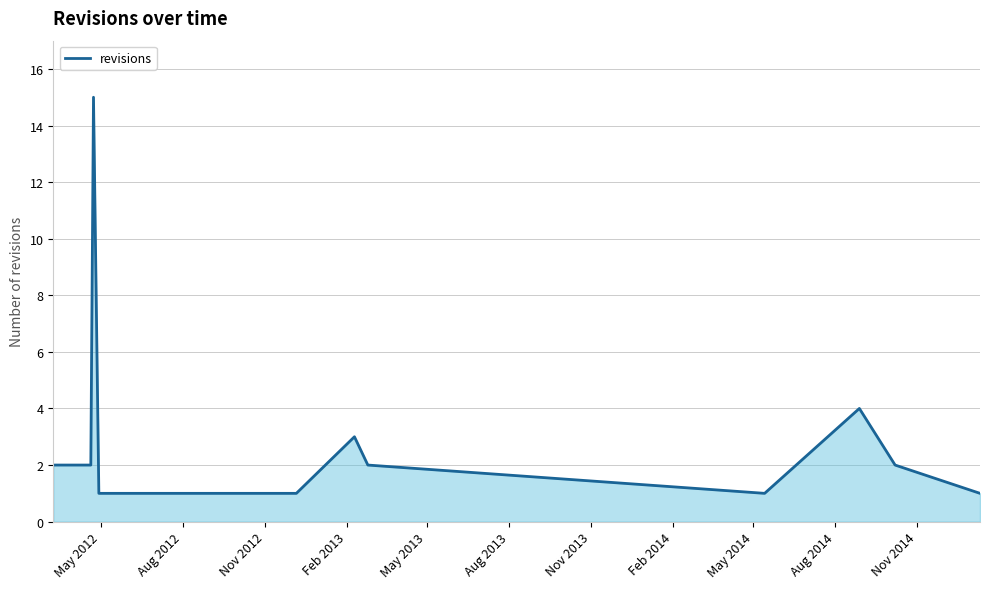

What is the difference between the maximum and minimum values?

14